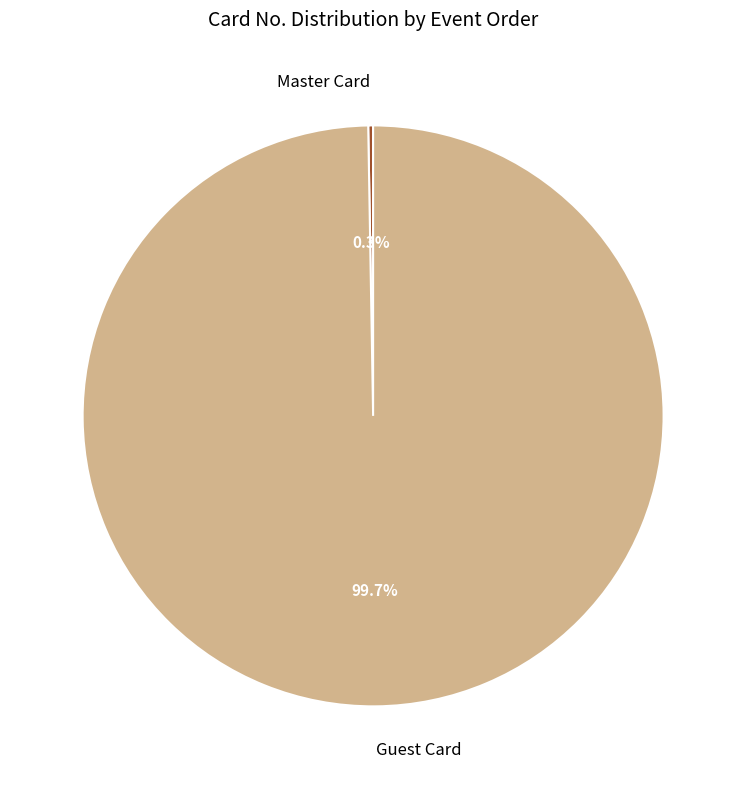

What is the majority slice?

Guest Card